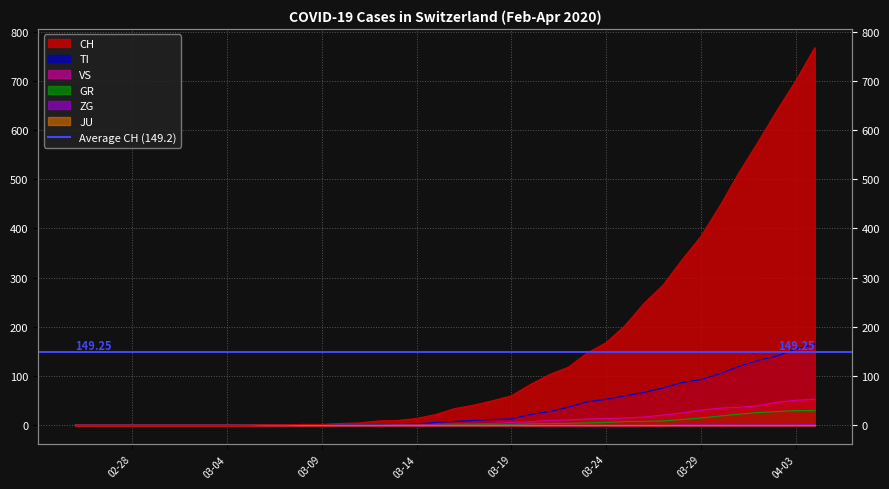

Where is ZG nearest to the value 1?

2020-03-28